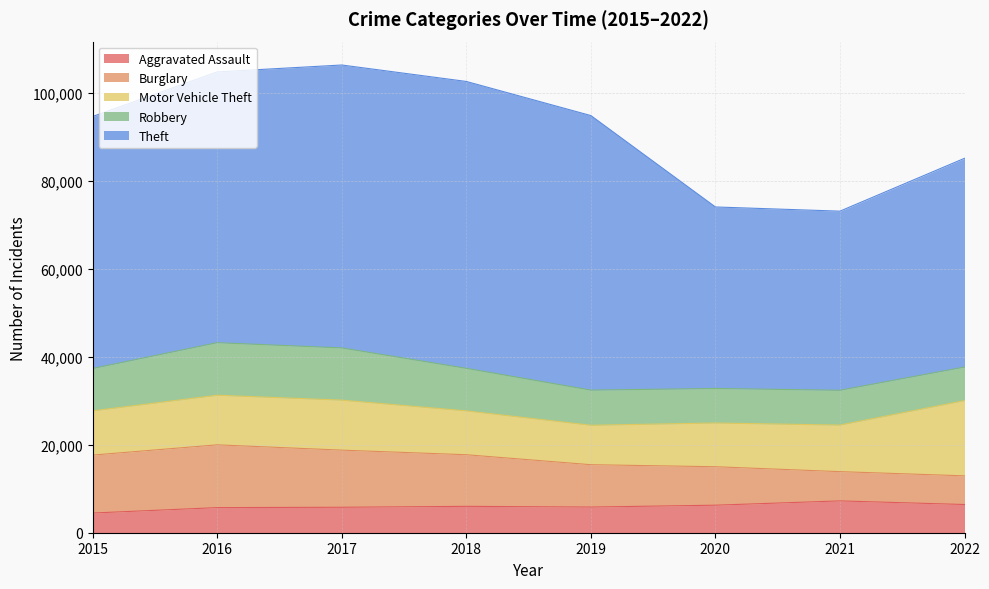

Which category has the lowest value in the Aggravated Assault series?

2015